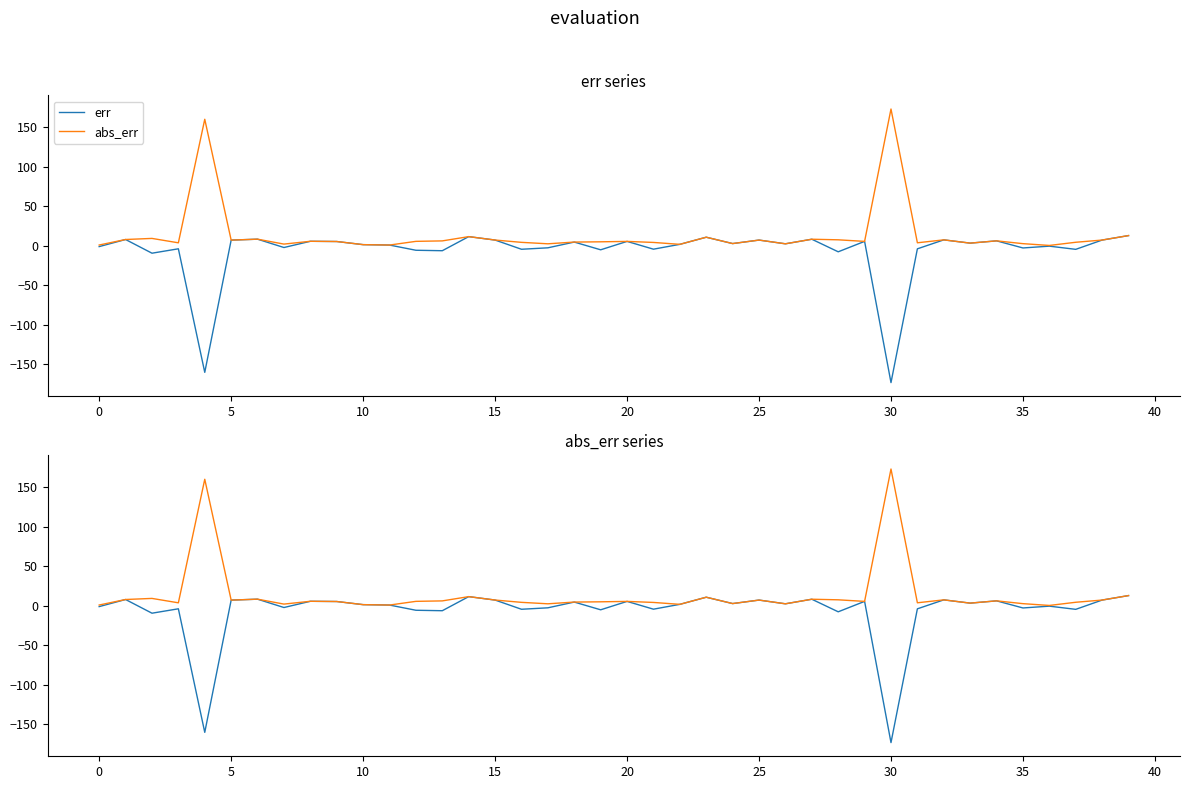

What is the sum of all err values?

-253.9